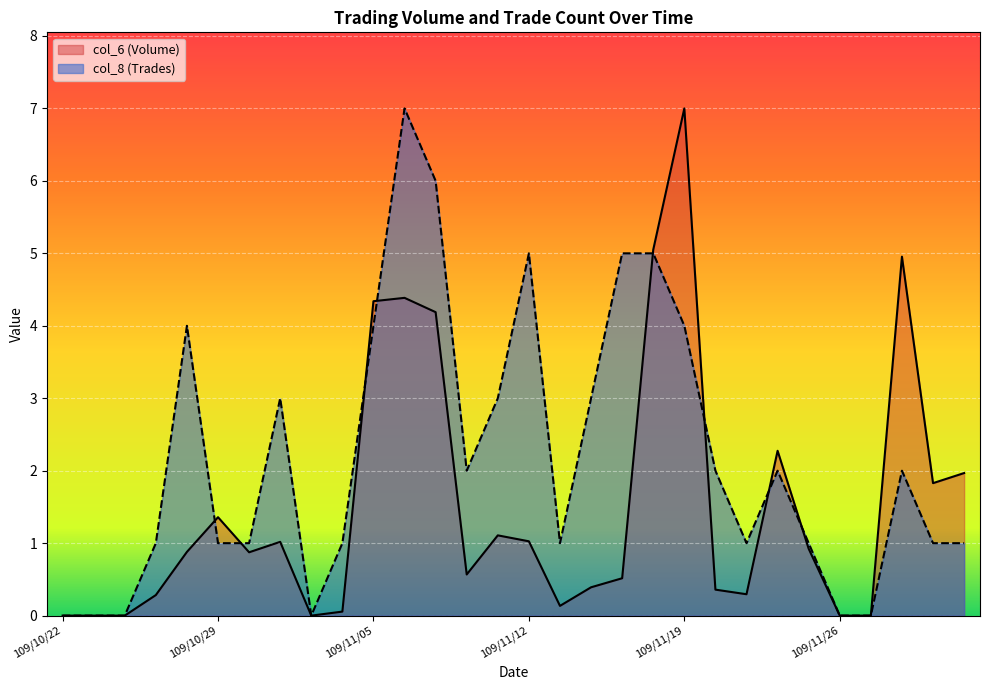

What is the label of the 22nd point from the left?

109/11/20